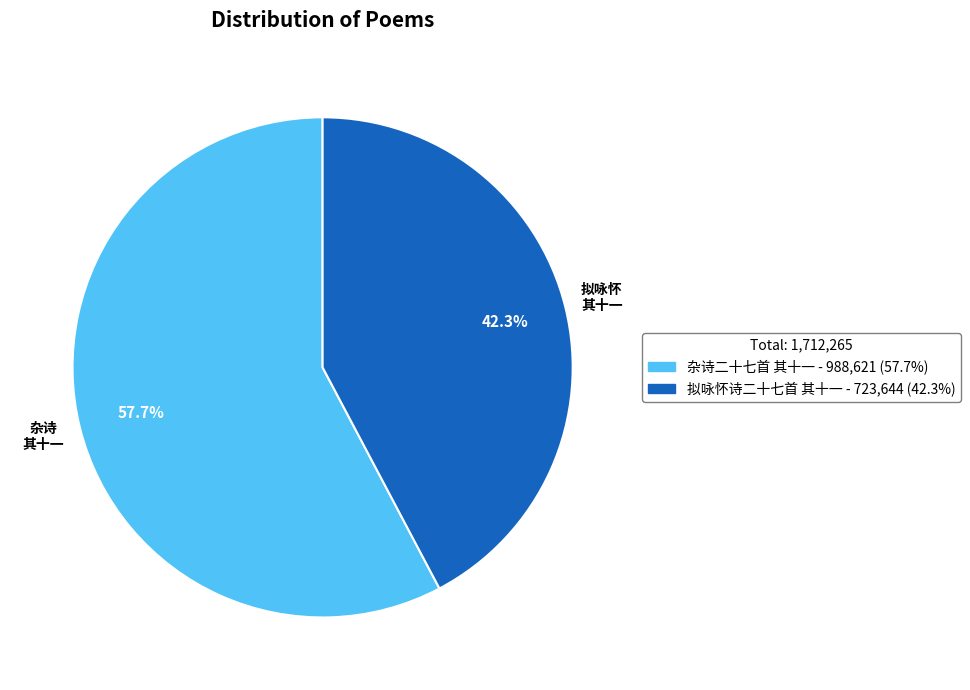

To the nearest percent, what is the difference between the 杂诗二十七首 其十一 and 拟咏怀诗二十七首 其十一 slice percentages?

15%